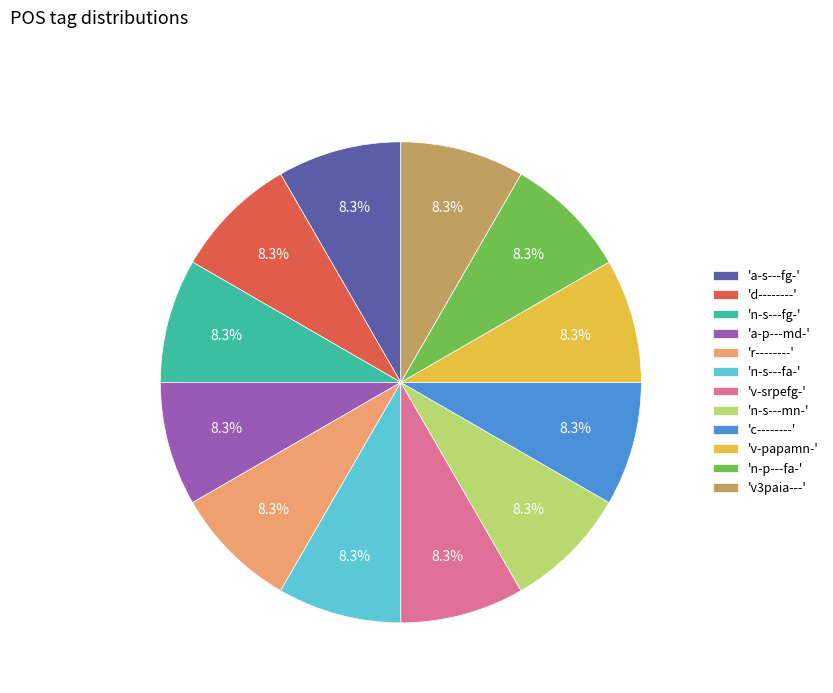

What percentage do 'r--------' and 'a-s---fg-' together represent?

16.7%